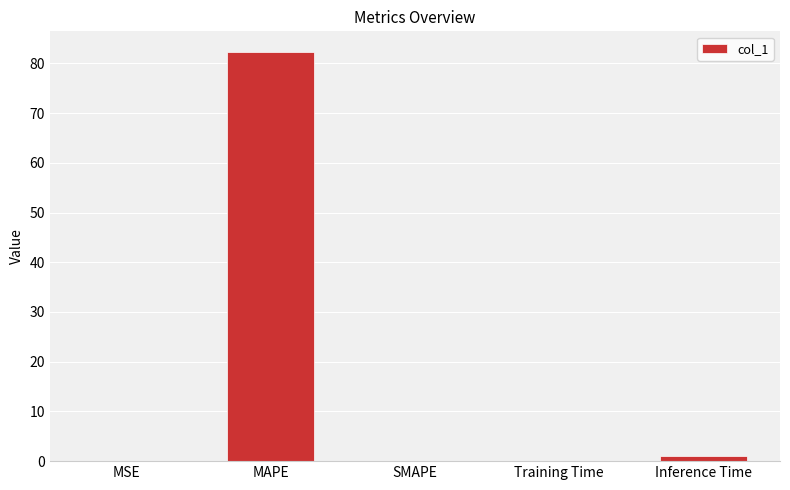

What is the sum of all values?

83.4